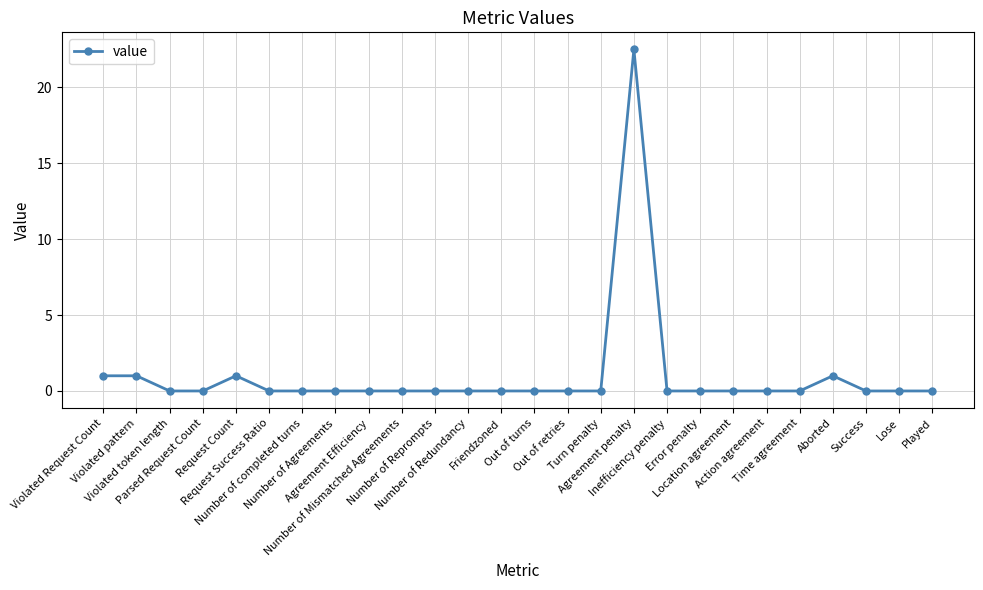

What is the average value?

1.0